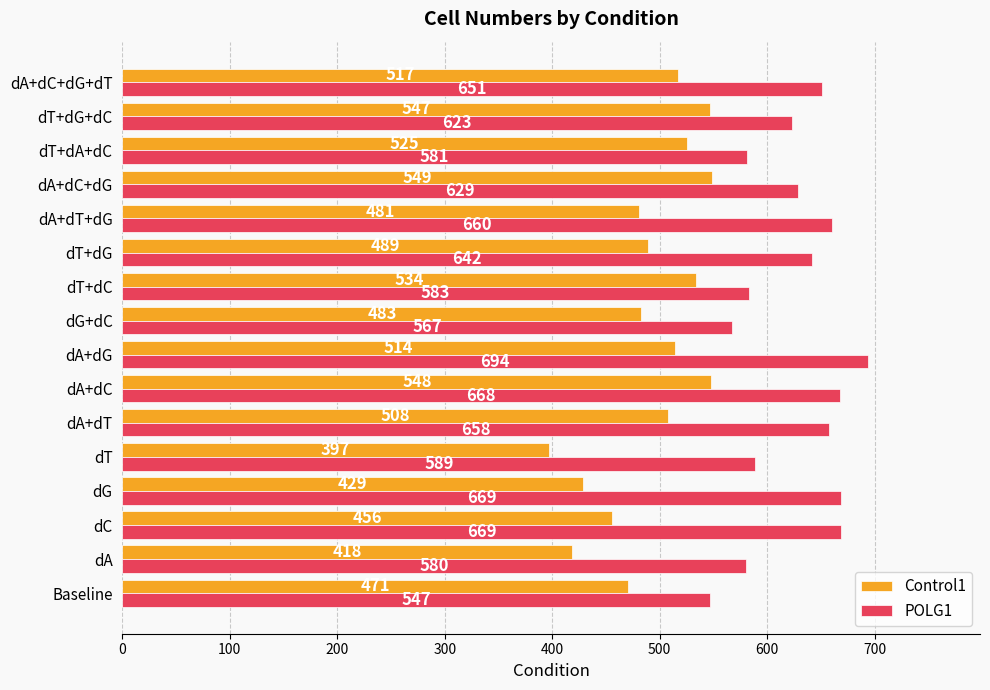

Read the POLG1 value at dG, to the nearest 50.

650